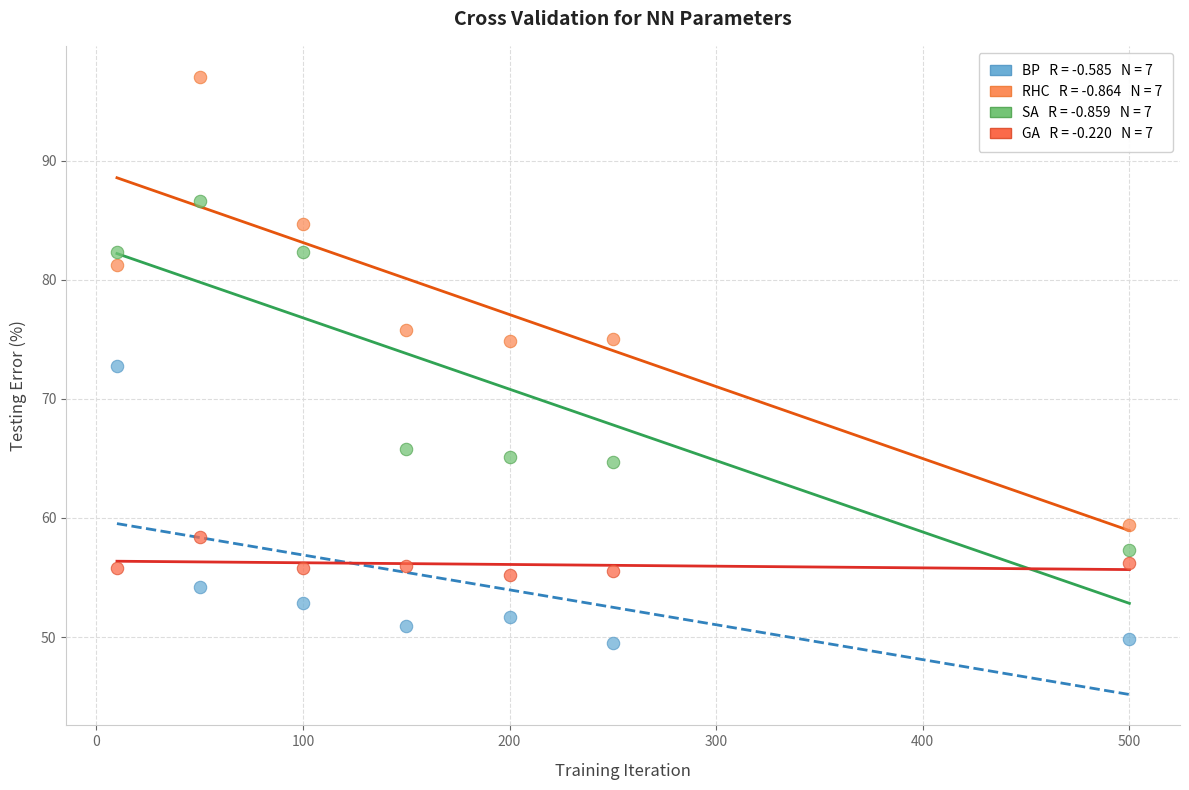

Across all data points, what is the range of X values (max minus min)?

490.0